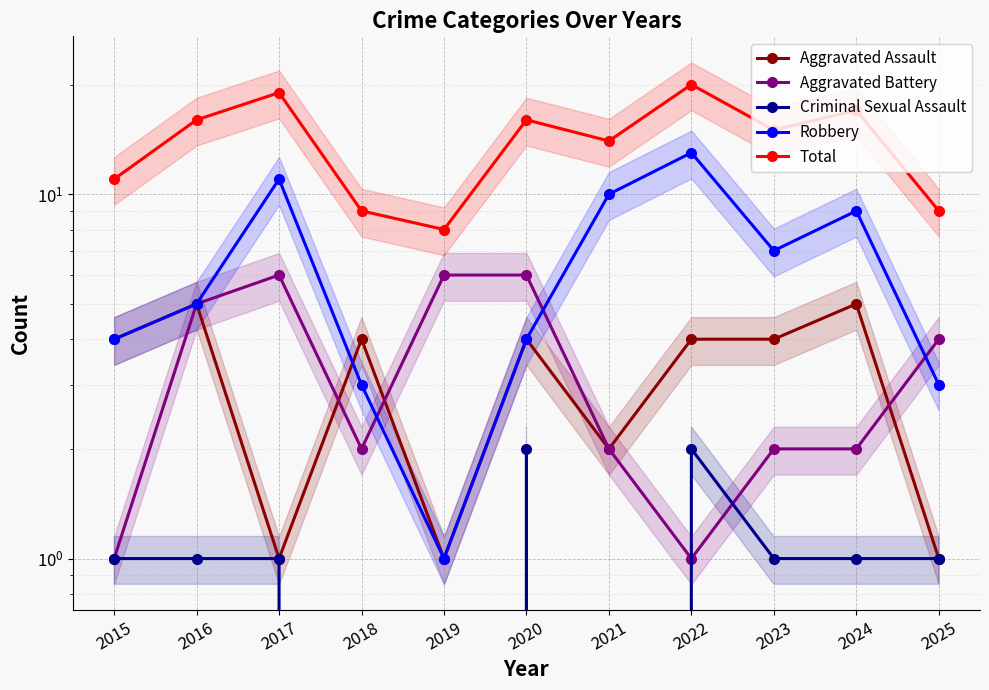

The value of Criminal Sexual Assault at 2020 is 2. True or false?

True